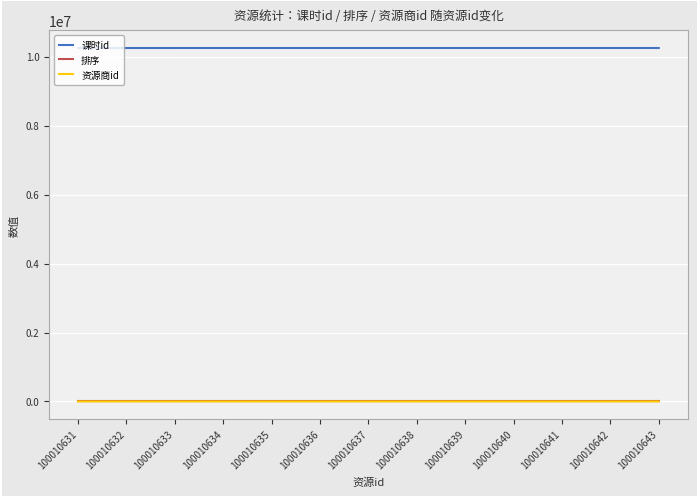

The 资源商id series shows 1006 at 100010641. True or false?

True